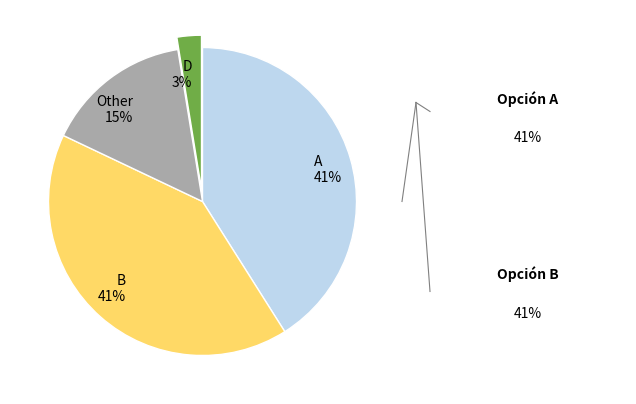

To the nearest percent, what is the difference between the largest and smallest slice percentages?

38%